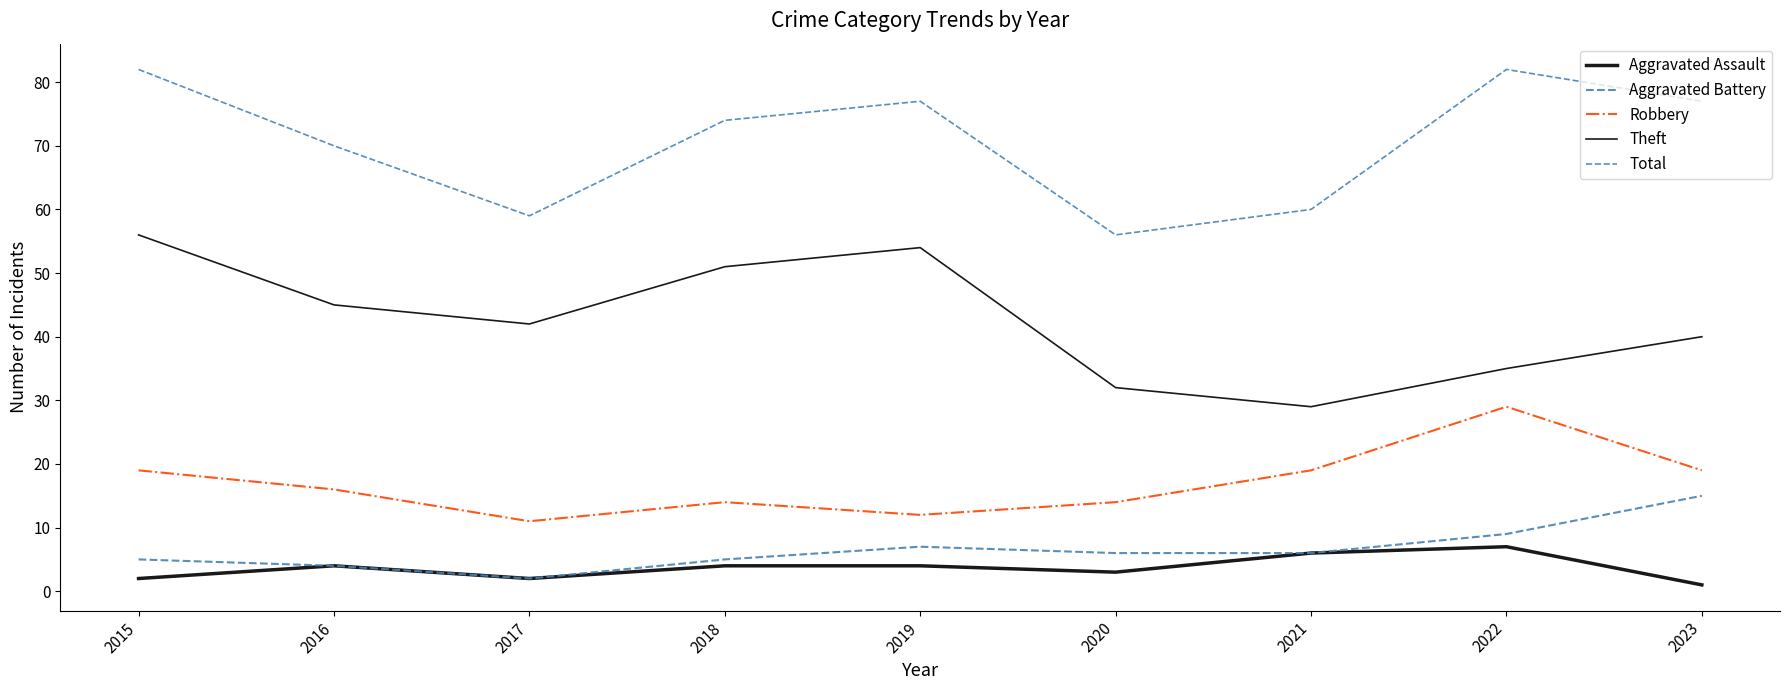

Is it true that Robbery equals 12 at 2019?

True